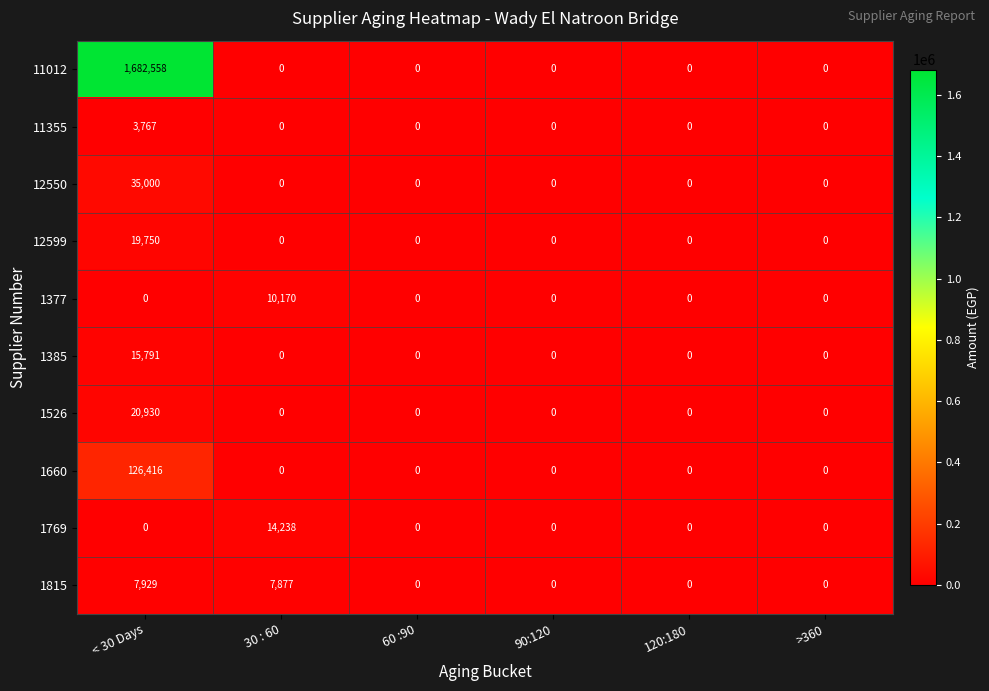

Which series has the largest total across all categories?

11012